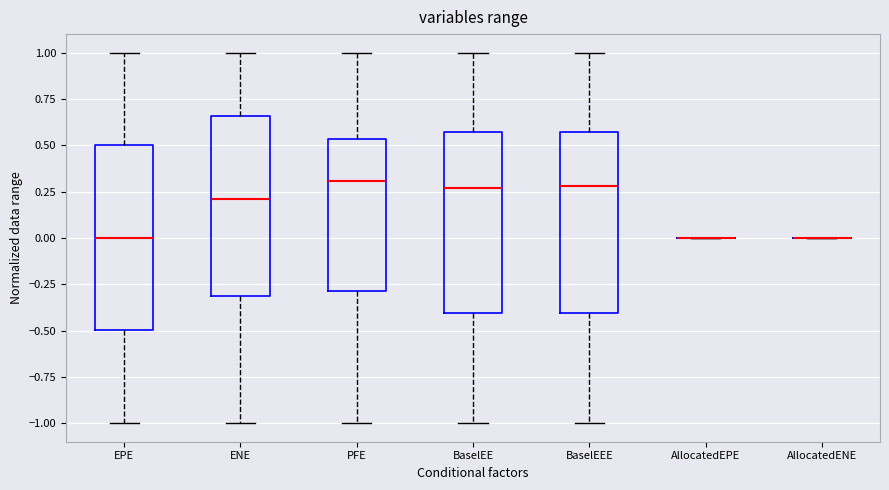

Reading left to right, read every box against the y-axis: the position of its median line, the range the box covers, and the ends of its whiskers. The values are not printed on the chart, so give them approximately, as read against the axis.

EPE: median 0.00, box -0.50 to 0.50, whiskers -1.00 to 1.00
ENE: median 0.20, box -0.30 to 0.65, whiskers -1.00 to 1.00
PFE: median 0.30, box -0.30 to 0.55, whiskers -1.00 to 1.00
BaselEE: median 0.25, box -0.40 to 0.55, whiskers -1.00 to 1.00
BaselEEE: median 0.30, box -0.40 to 0.55, whiskers -1.00 to 1.00
AllocatedEPE: box collapsed to a line at 0.00, whiskers 0.00 to 0.00
AllocatedENE: box collapsed to a line at 0.00, whiskers 0.00 to 0.00